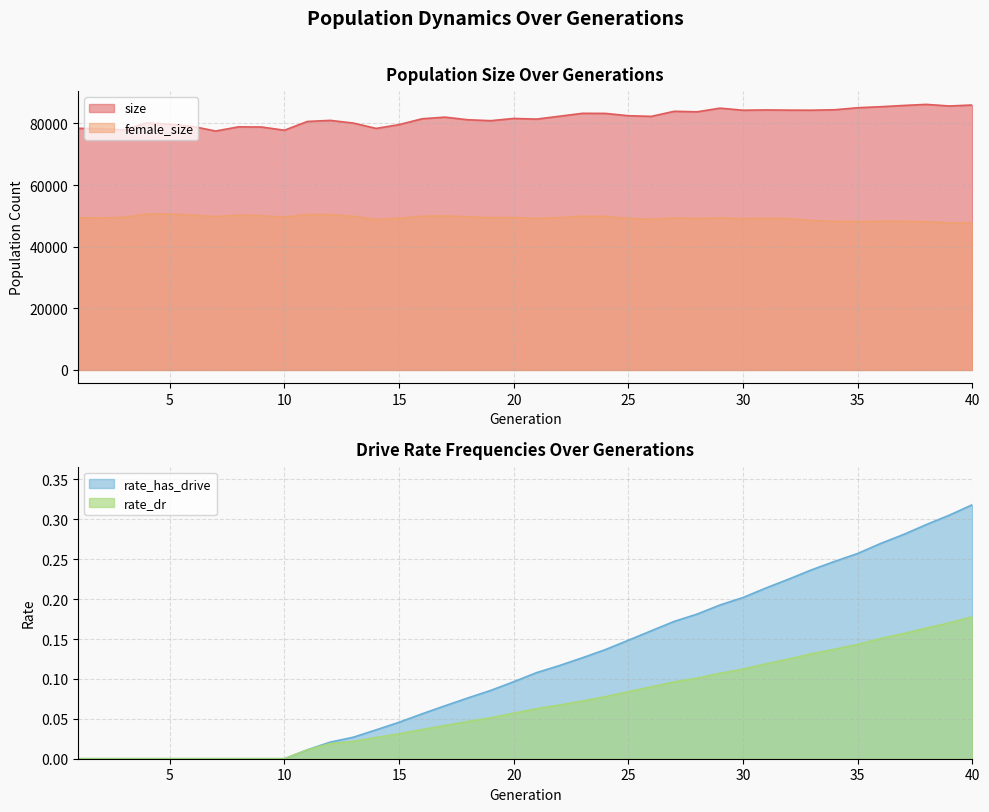

True or false: rate_dr has more than 0 interior local peaks.

False